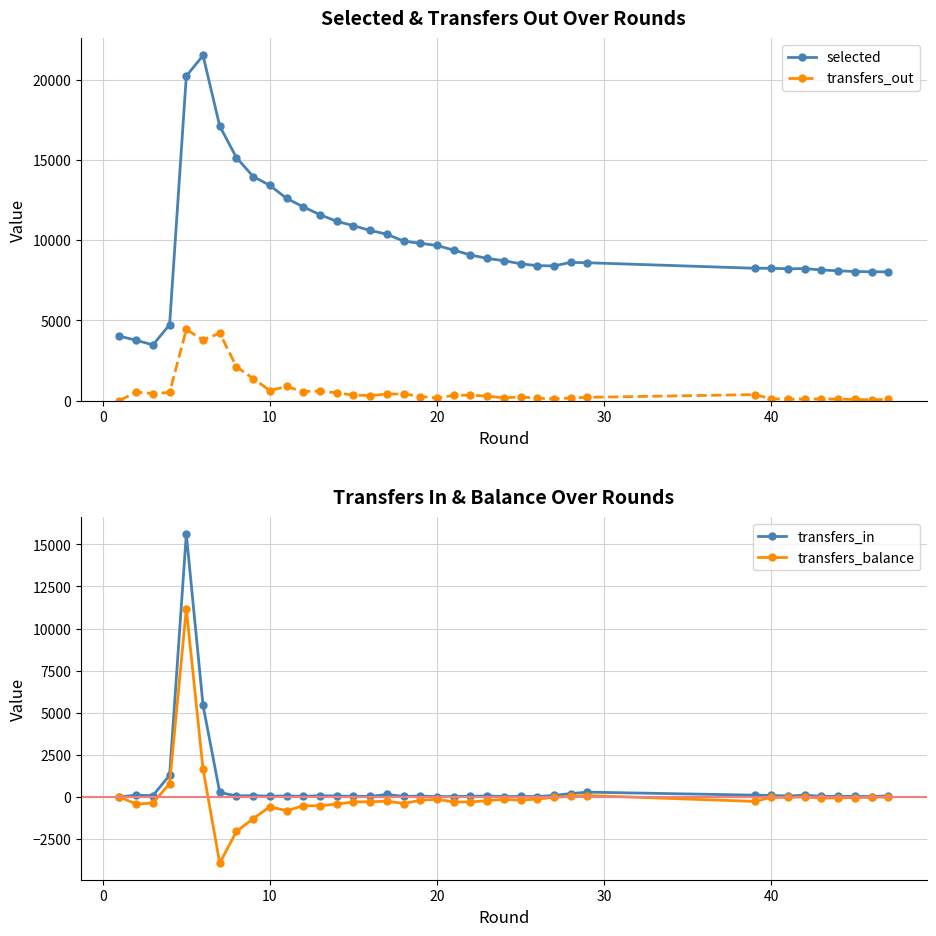

How many values in the selected series exceed 8873?

18